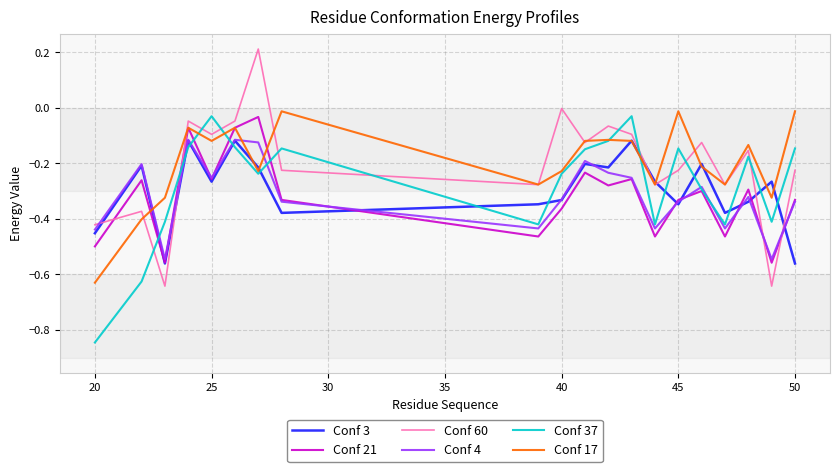

What is the maximum value shown in the chart?

0.2